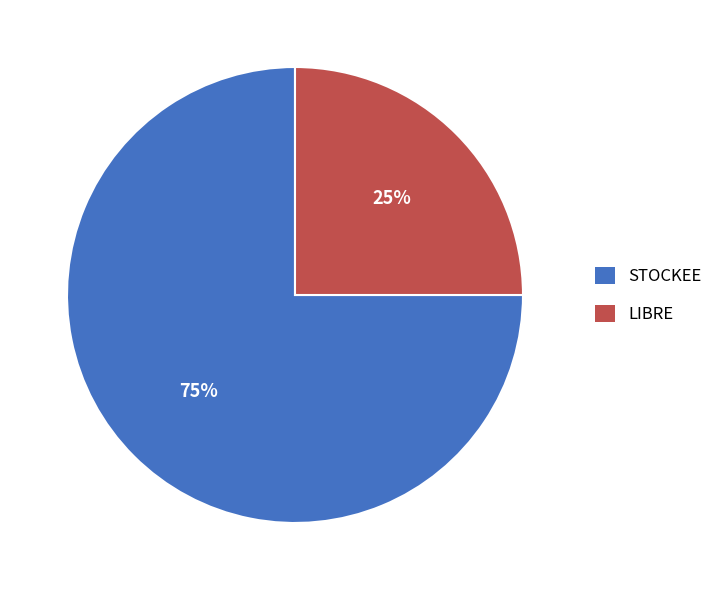

To the nearest percent, what percentage of the pie is STOCKEE?

75%